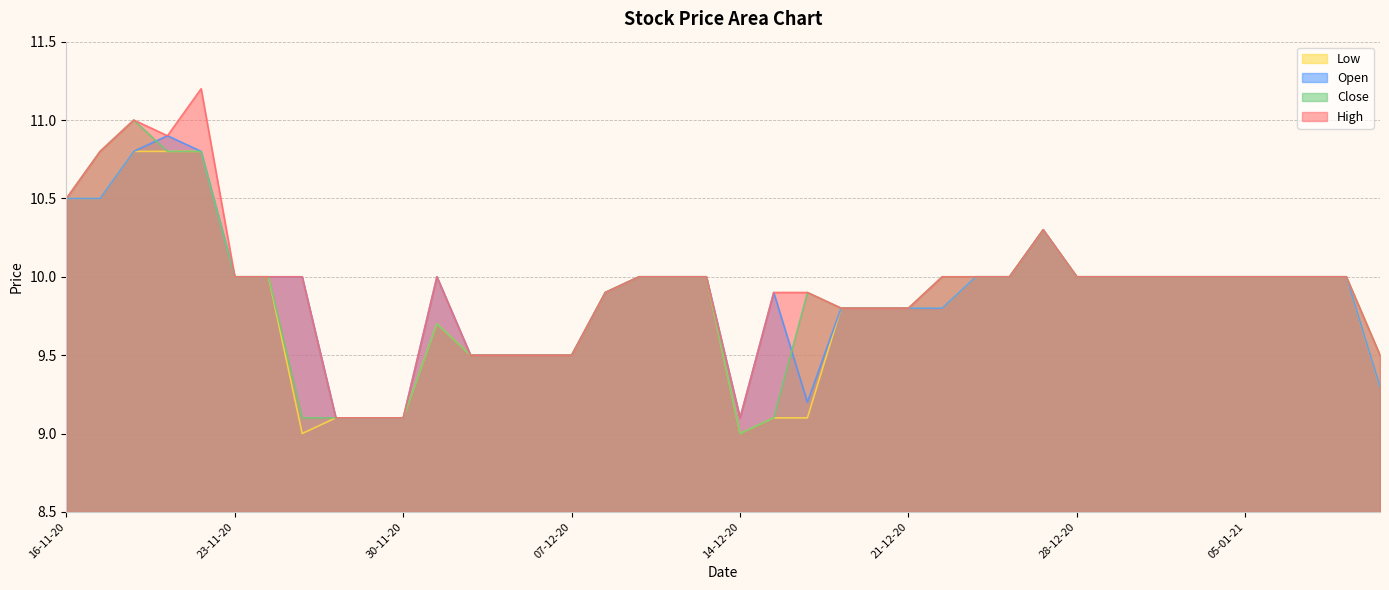

What is the minimum value for Low?

9.0